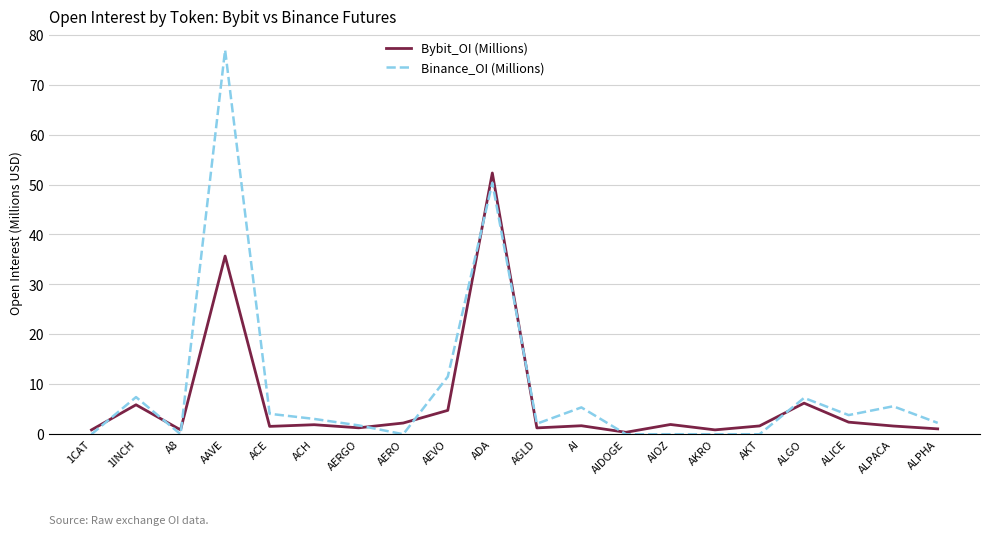

After their last crossing, which series has the higher values: Binance_OI (Millions) or Bybit_OI (Millions)?

Binance_OI (Millions)